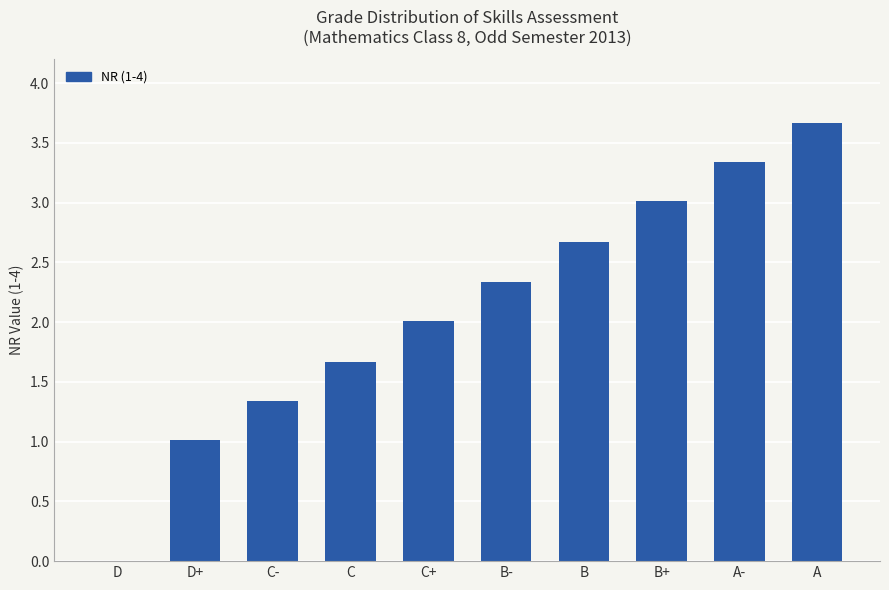

What is the sum of all values?

21.1